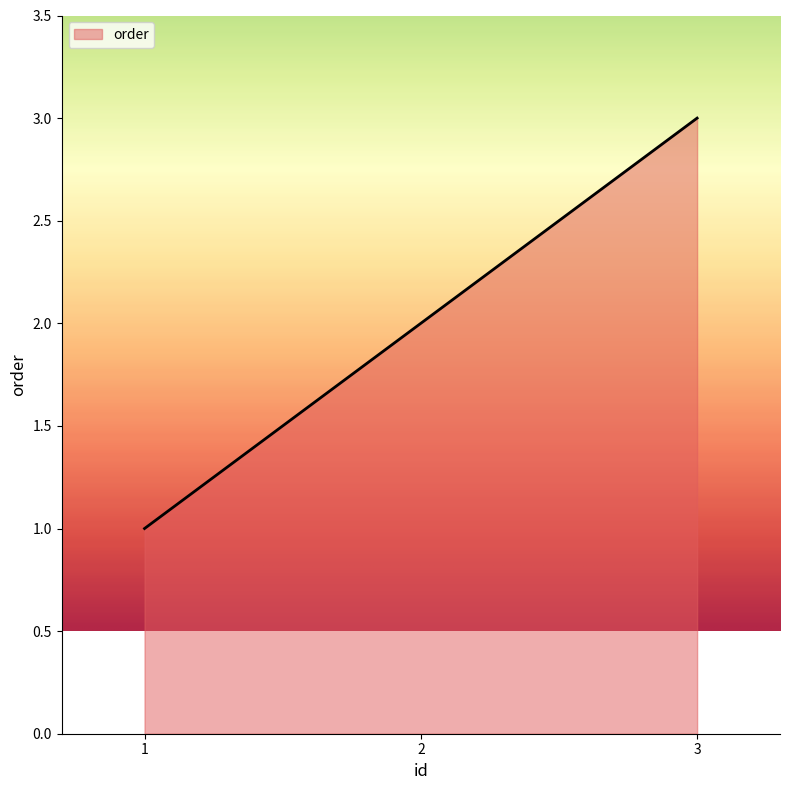

What is the average value?

2